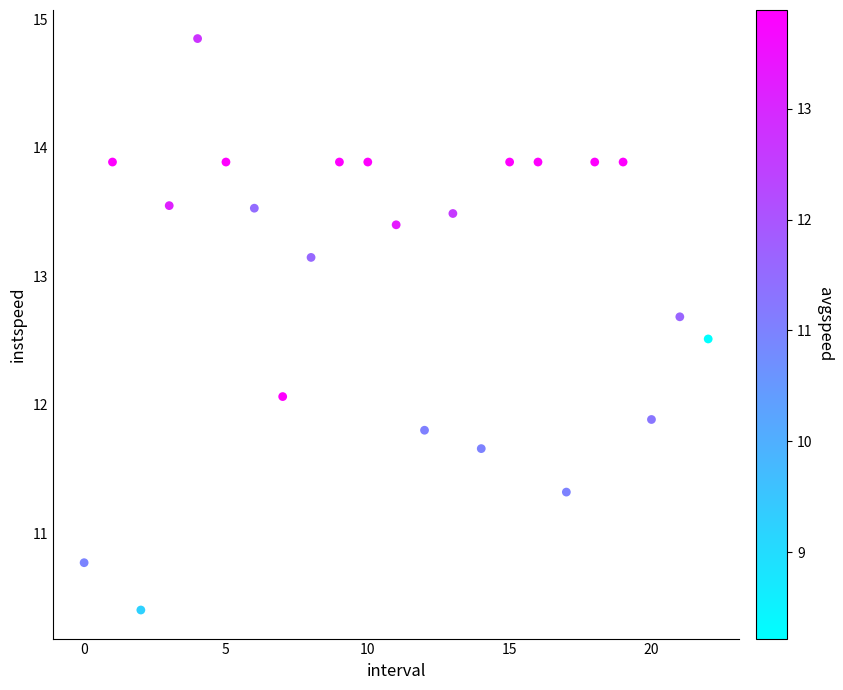

What Y value in the scatter plot is closest to 12?

12.1